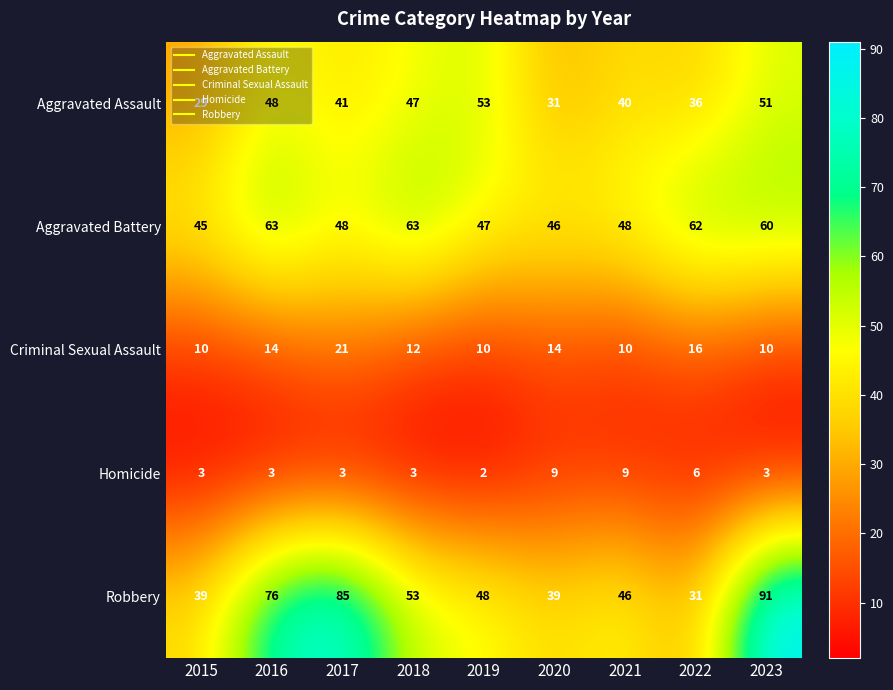

The value of Robbery at 2015 is 20. True or false?

False